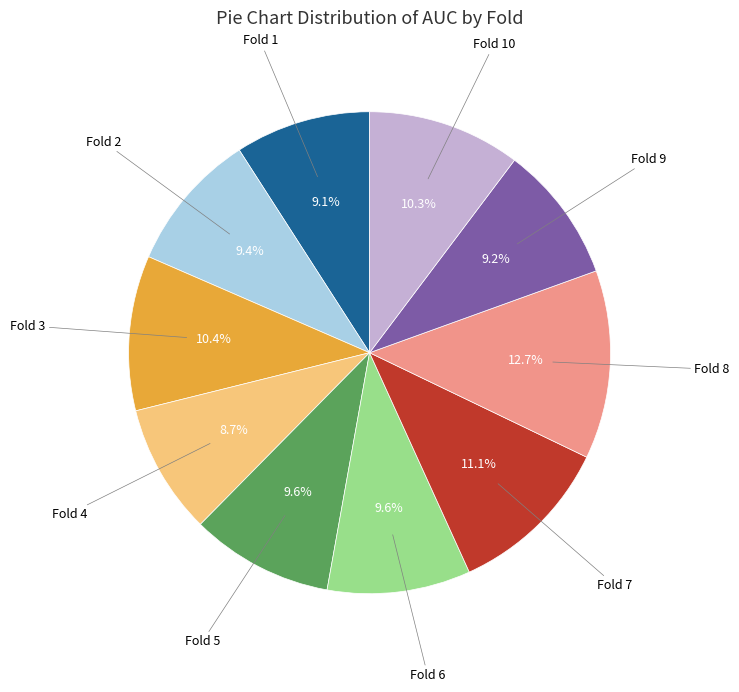

Is there a majority slice in this chart?

No